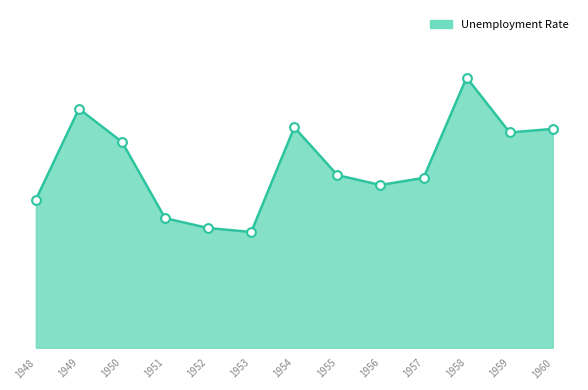

What is the ratio of the value at 1958 to the value at 1951?

2.1